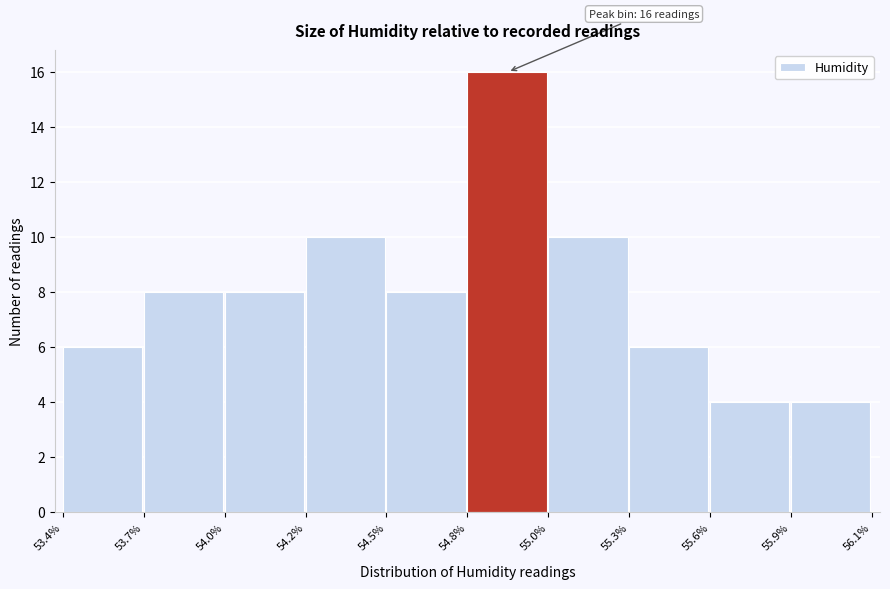

Reading left to right, transcribe all the data shown in this chart.

53.4%=6	53.7%=8	54.0%=8	54.2%=10	54.5%=8	54.8%=16	55.0%=10	55.3%=6	55.6%=4	55.9%=4